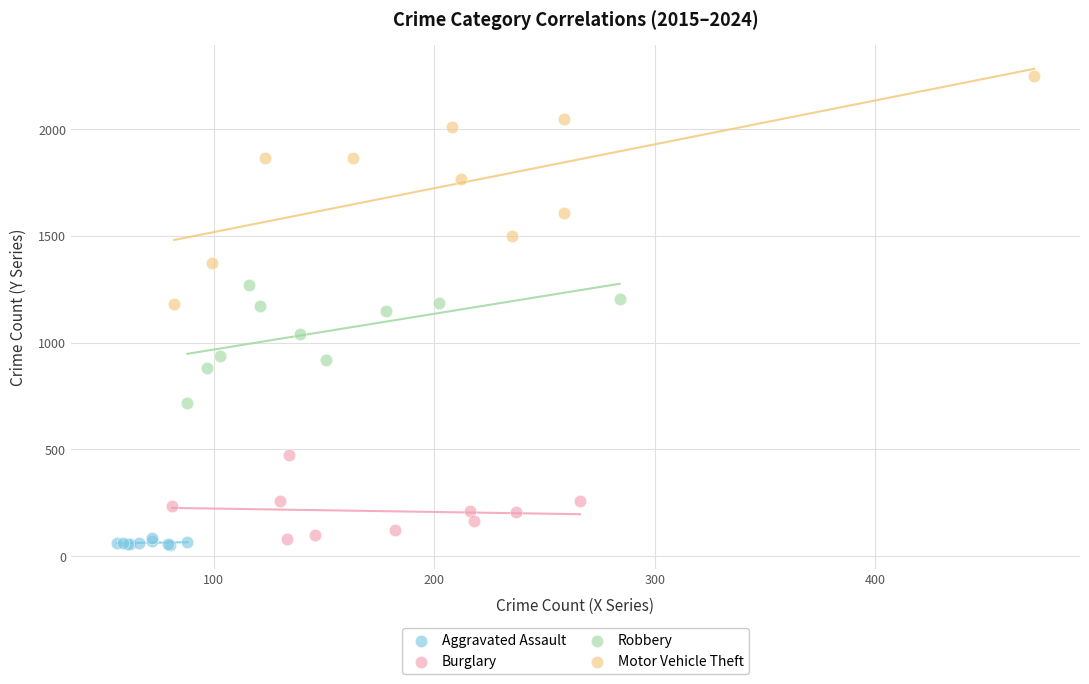

Which series reaches the maximum Y coordinate?

Motor Vehicle Theft